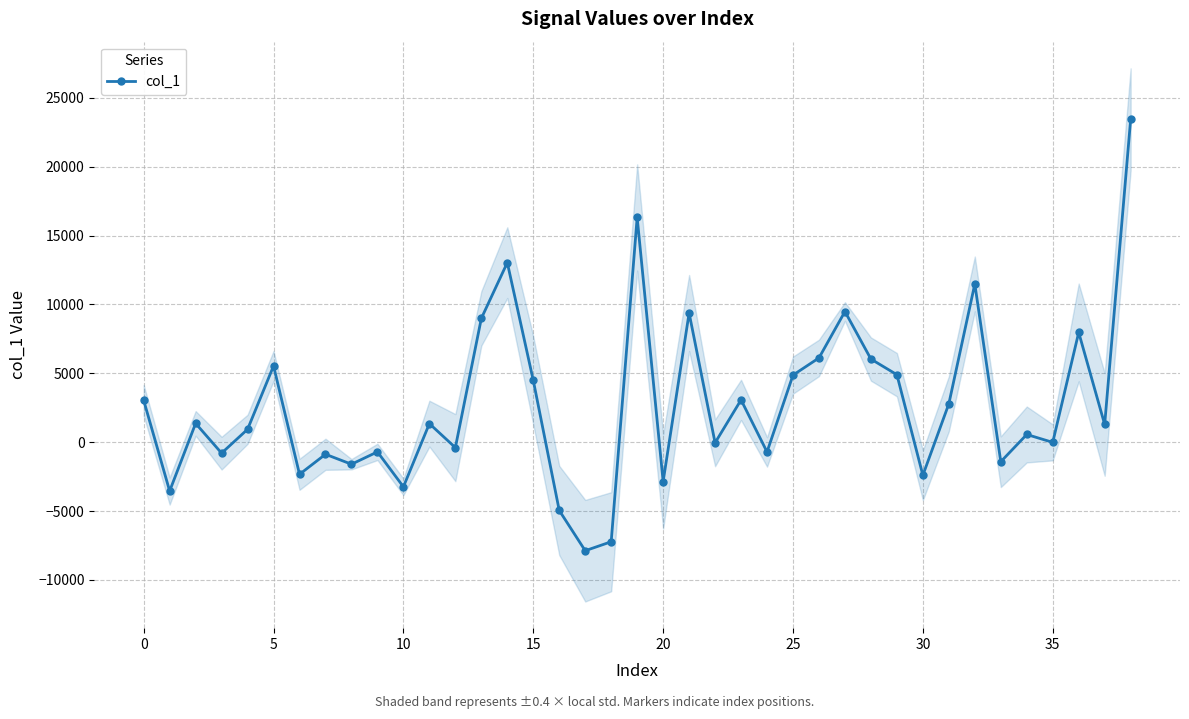

What is the sum of all values?

105442.8